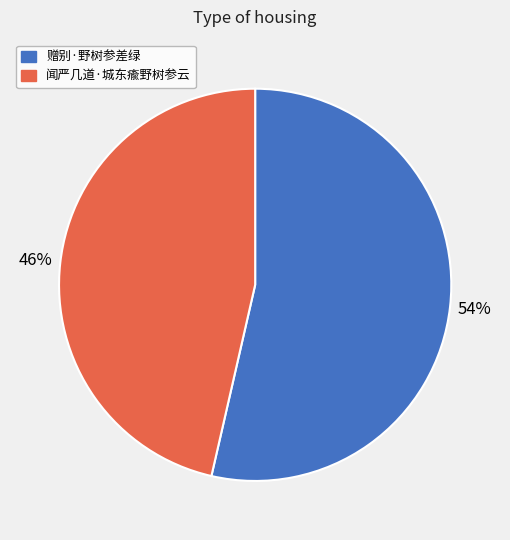

Between 闻严几道·城东瘉野树参云 and 赠别·野树参差绿, which is larger?

赠别·野树参差绿